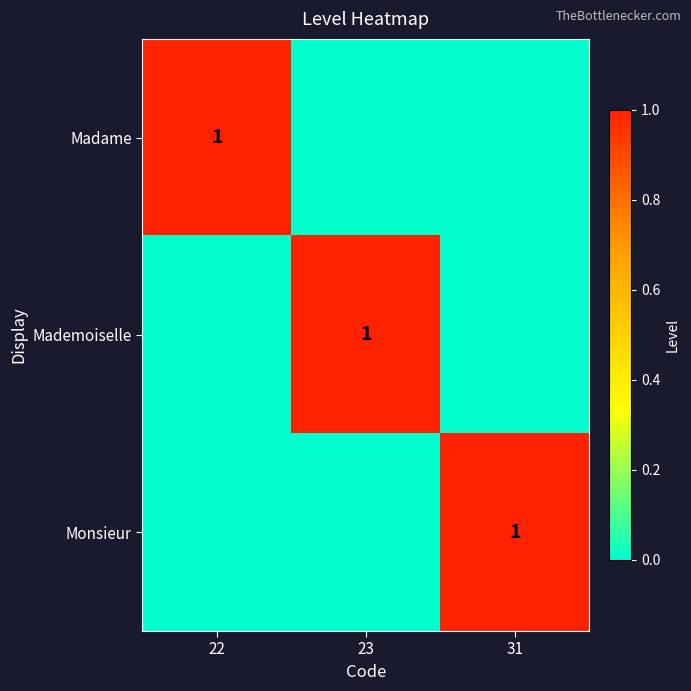

What is the difference between the highest and lowest values at 31?

1